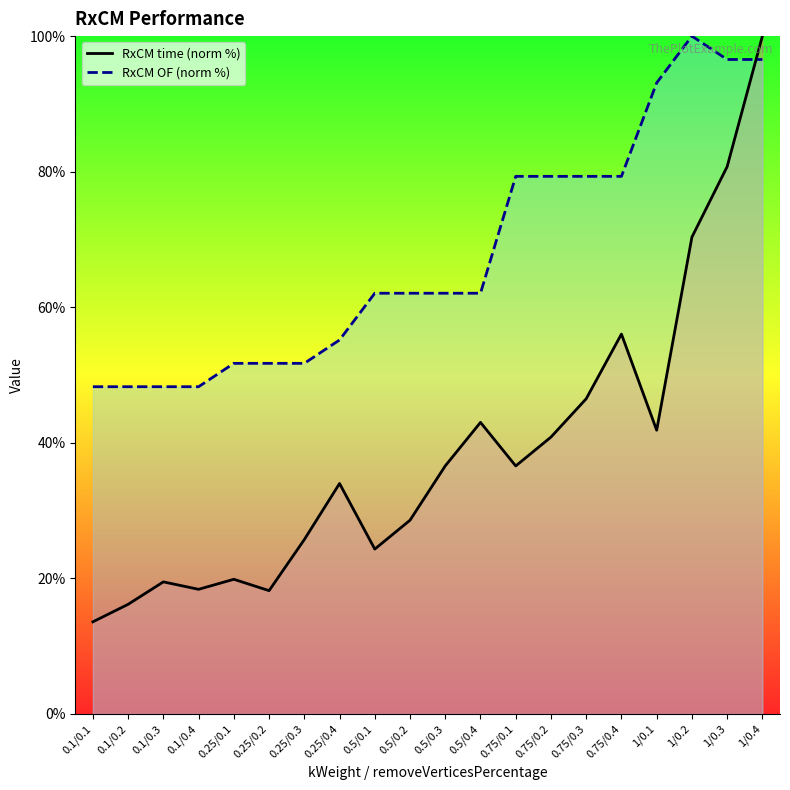

Which series ends up on top after the final intersection of RxCM OF (norm %) and RxCM time (norm %)?

RxCM time (norm %)